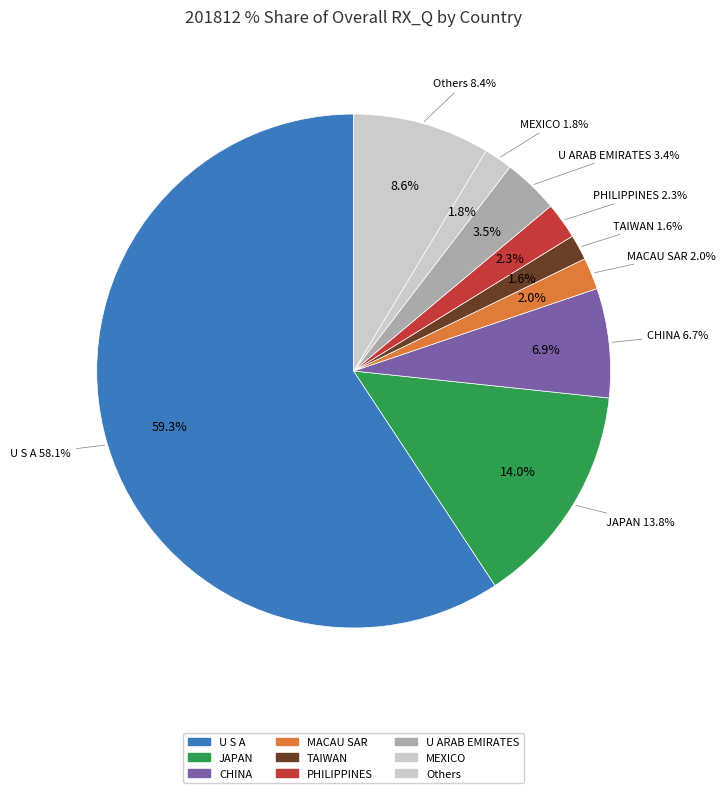

Between INDONESIA and THAILAND, which is larger?

THAILAND